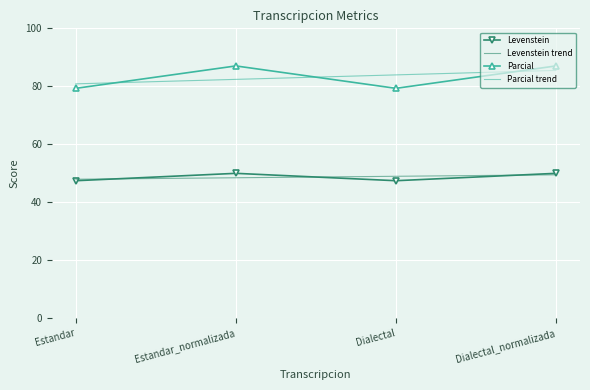

What is the maximum value shown in the chart?

87.0